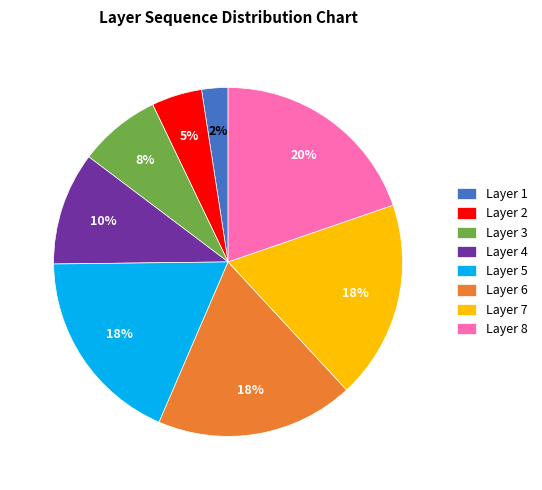

How many slices are in this pie chart?

8